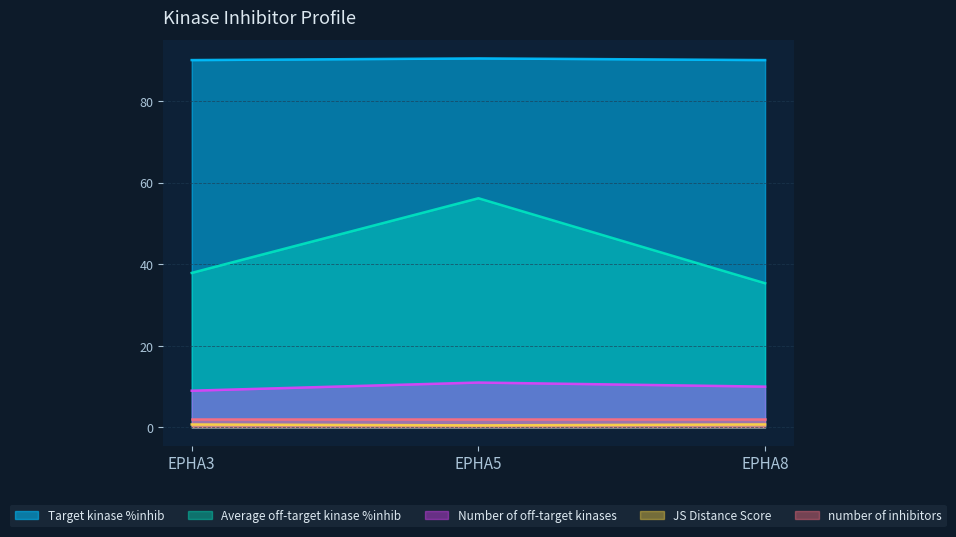

Which series has the widest spread of values?

Average off-target kinase %inhib